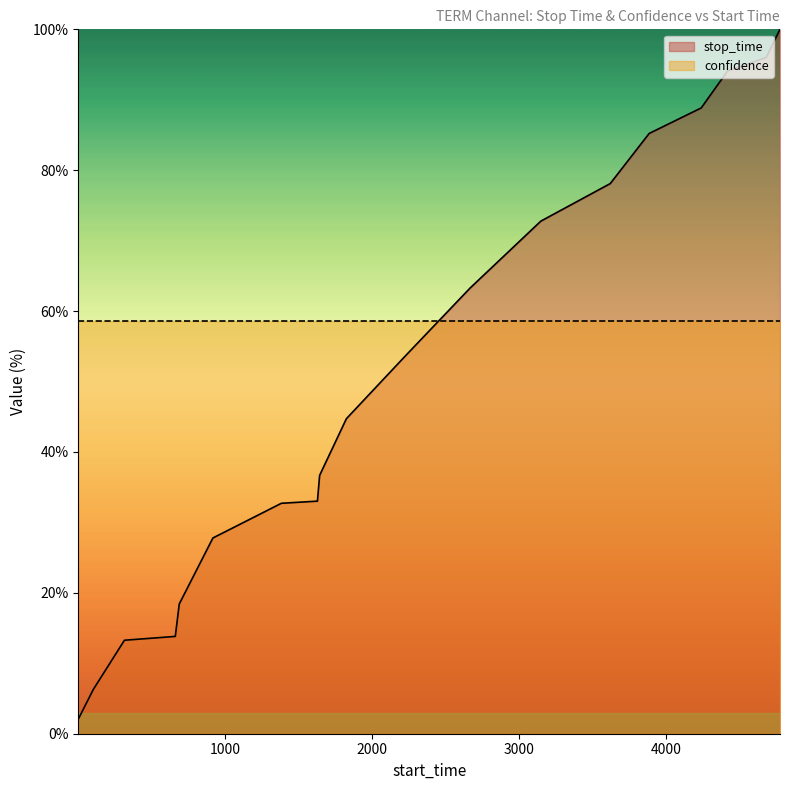

What are all the series names shown in the legend?

stop_time, confidence